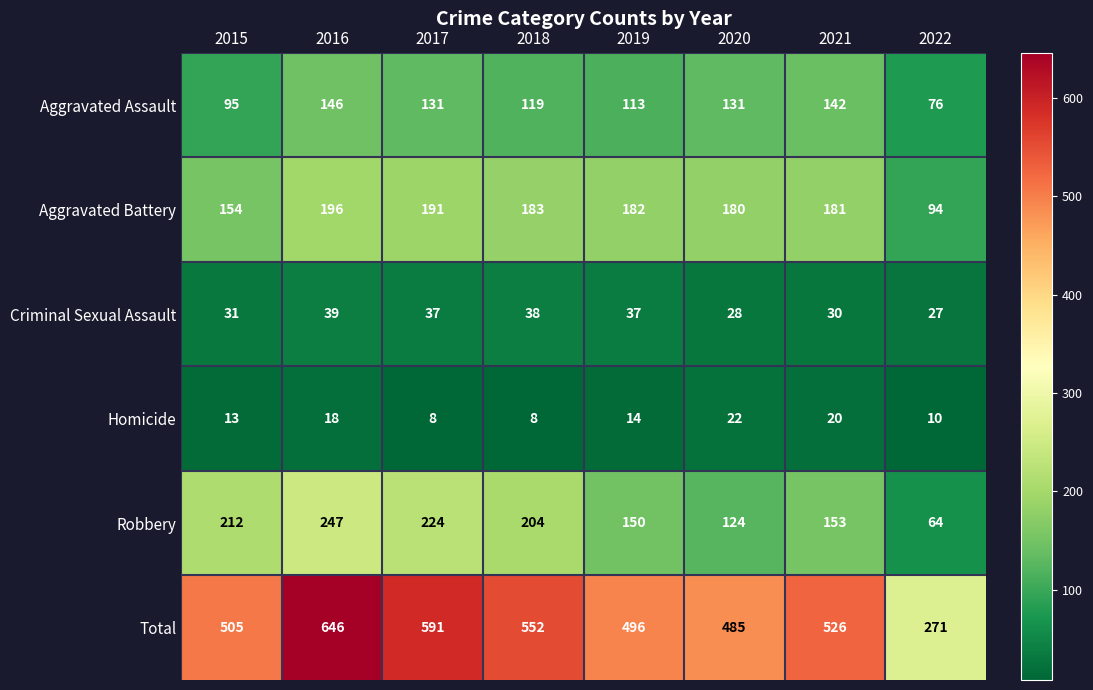

Which category has the highest value in the Criminal Sexual Assault series?

2016